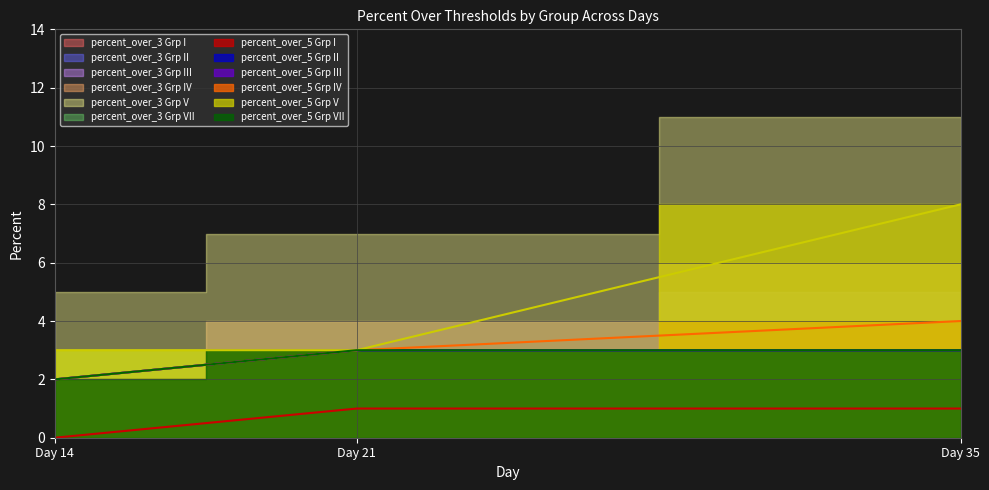

Count the number of categories in the chart.

3